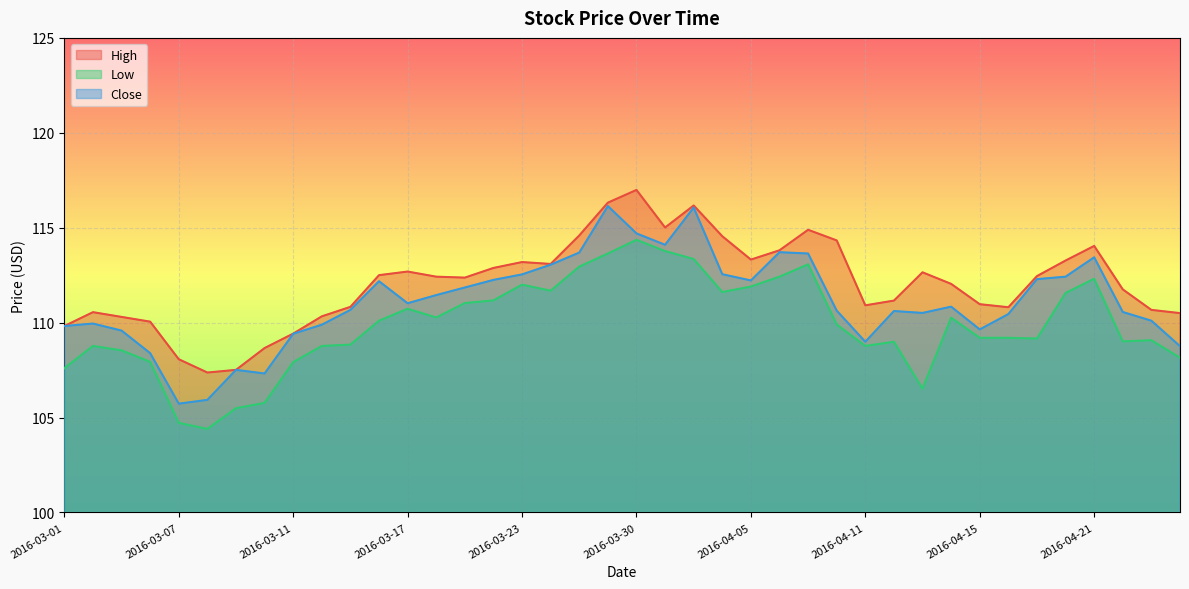

The Close series shows 116.1 at 2016-04-01. True or false?

True